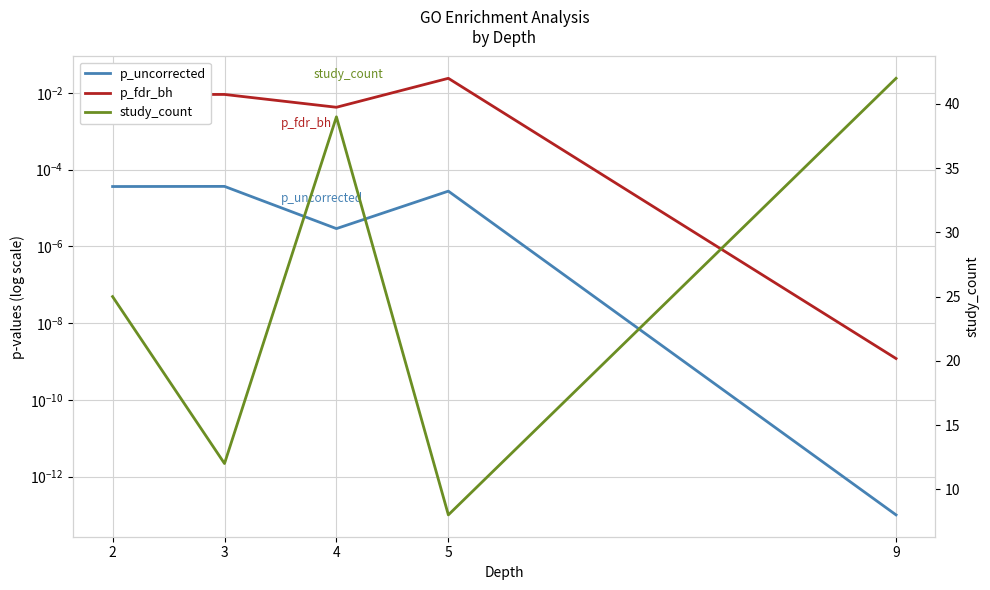

At how many categories does at least one series exceed 33?

2